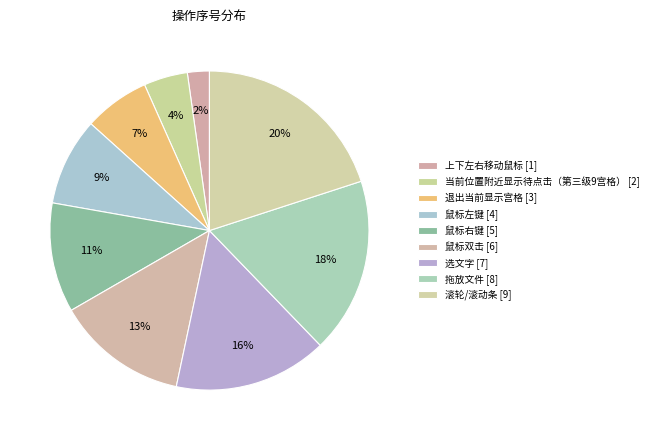

How many segments does this pie chart have?

9